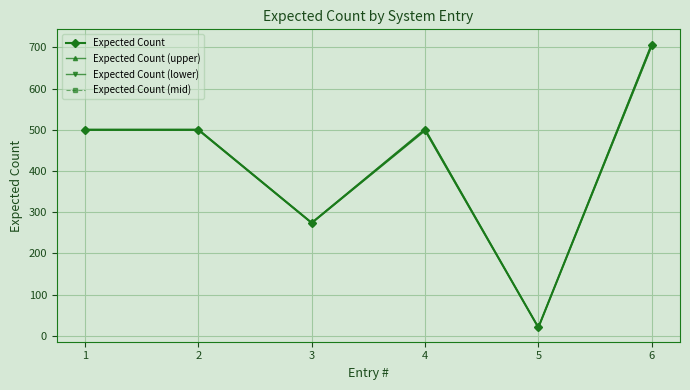

True or false: Expected Count (mid) and Expected Count (upper) intersect in this chart.

False